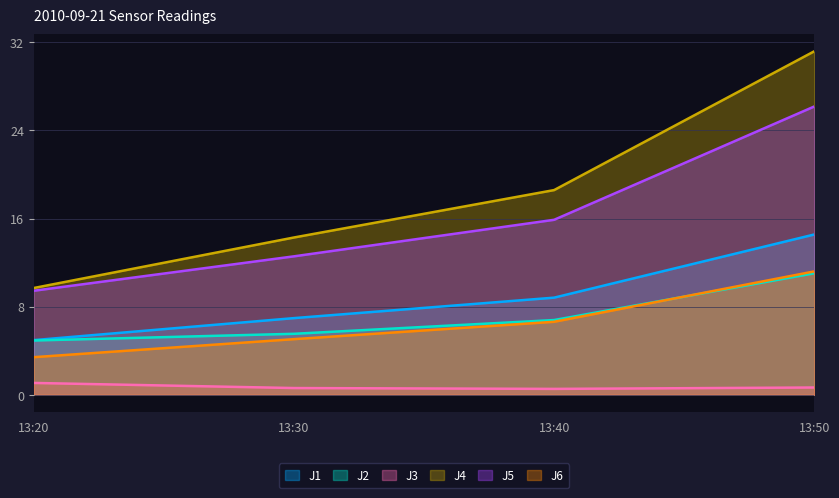

True or false: J5 and J6 cross at least once.

False